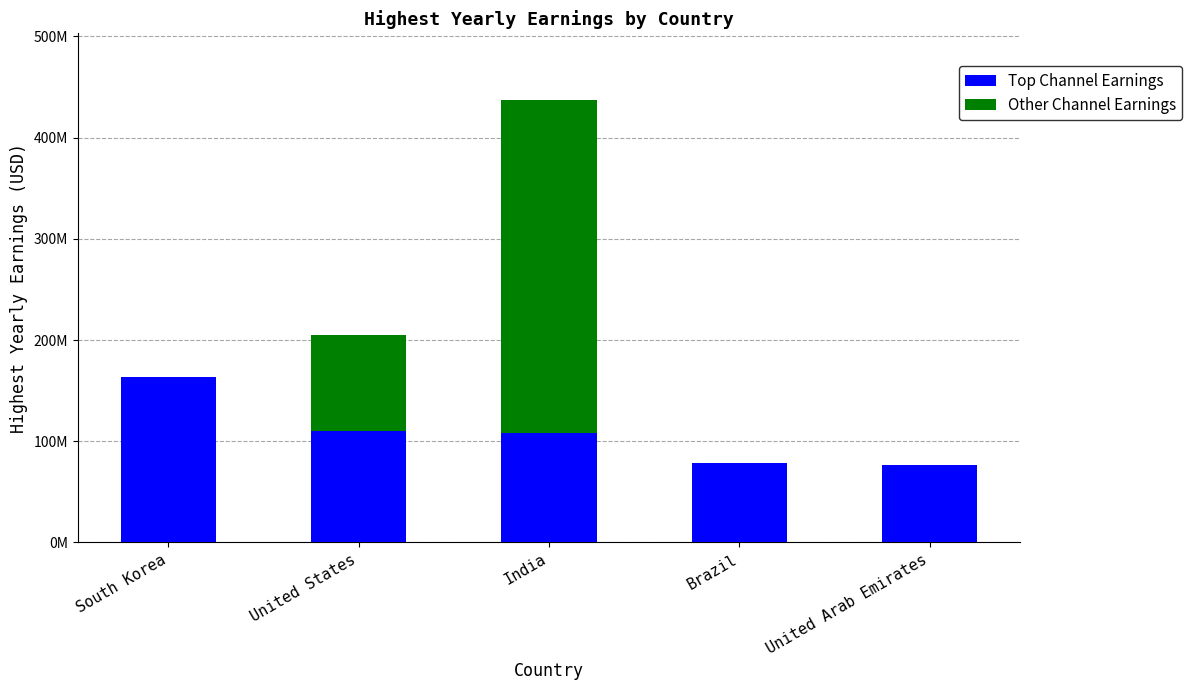

What is the label of the 5th bar from the left?

United Arab Emirates